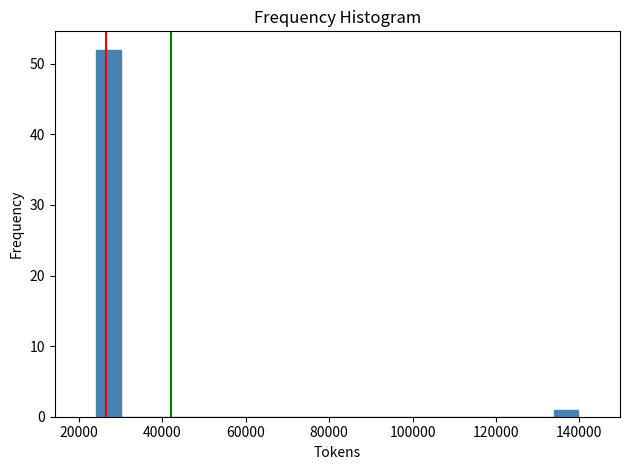

Read against the x-axis, roughly where is the centre of the tallest bar?

28000